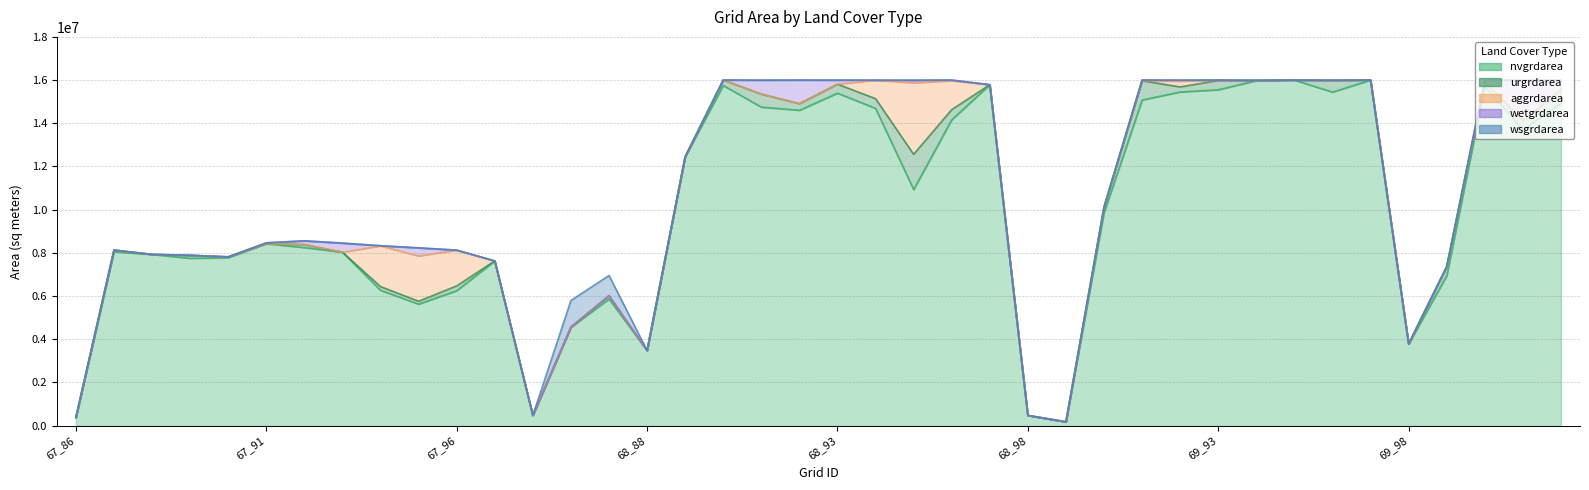

Between which two adjacent categories do wsgrdarea and wetgrdarea first intersect?

68_93 and 68_94